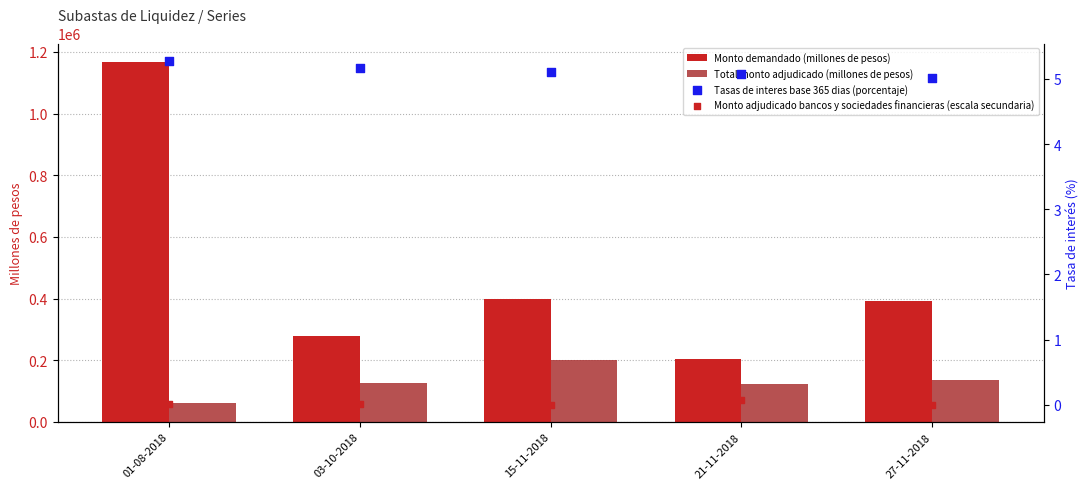

Which series has the largest Y range (max minus min)?

Monto demandado (millones de pesos)